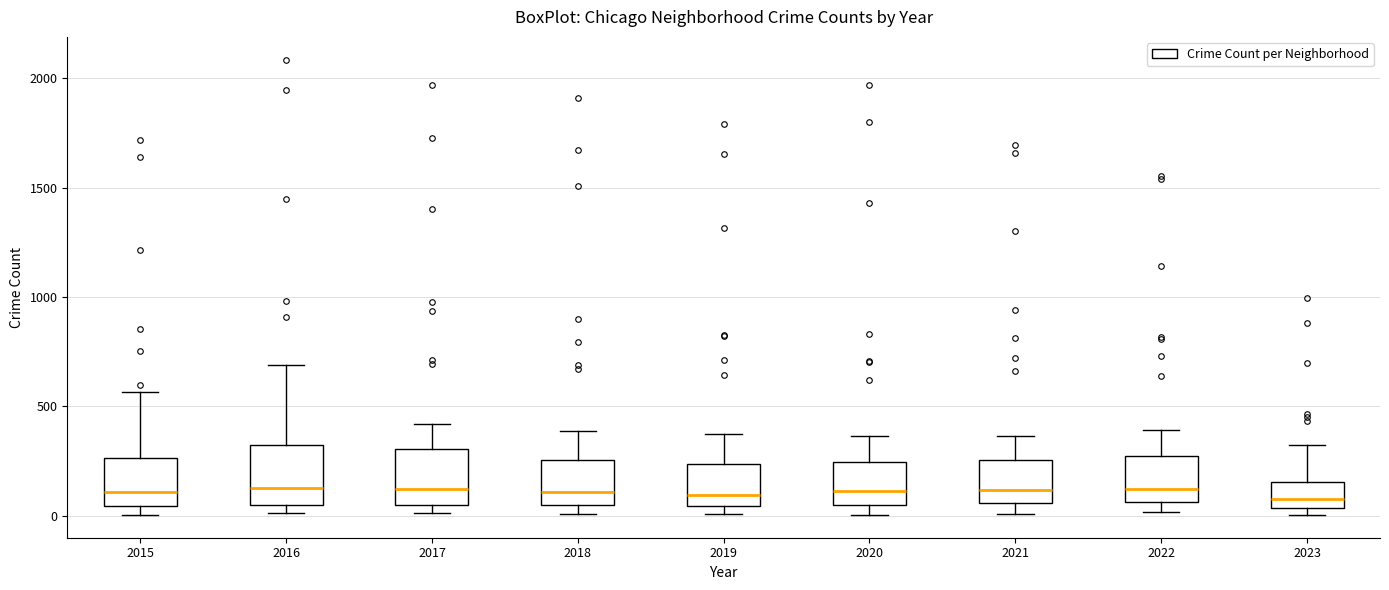

Reading left to right, transcribe this box plot: for each box, give where its median line is, the range the box spans, and where its two whiskers end, as read against the y-axis. The values are not printed on the chart, so give them approximately, as read against the axis.

2015: median 100, box 50 to 250, whiskers 0 to 550
2016: median 150, box 50 to 300, whiskers 0 to 700
2017: median 100, box 50 to 300, whiskers 0 to 400
2018: median 100, box 50 to 250, whiskers 0 to 400
2019: median 100, box 50 to 250, whiskers 0 to 400
2020: median 100, box 50 to 250, whiskers 0 to 350
2021: median 100, box 50 to 250, whiskers 0 to 350
2022: median 100, box 50 to 250, whiskers 0 to 400
2023: median 100, box 50 to 150, whiskers 0 to 300